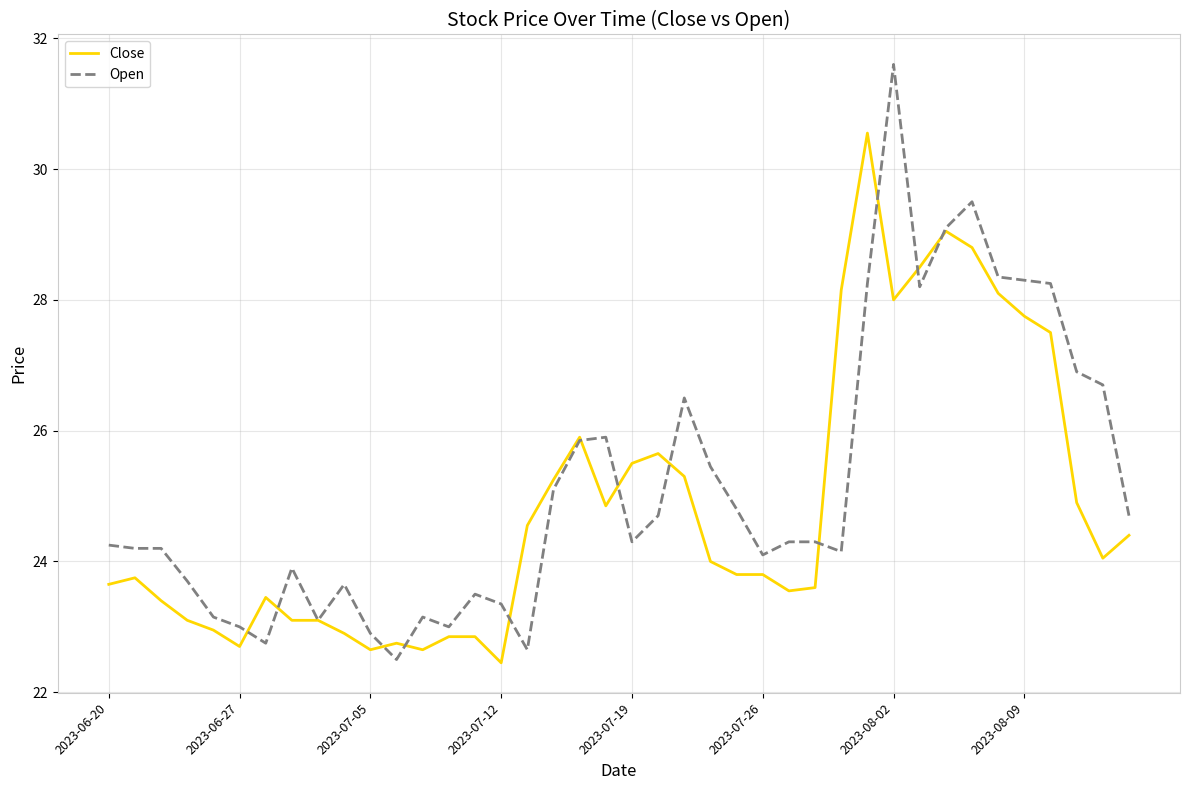

List the series in order of their peak value, lowest first.

Close, Open